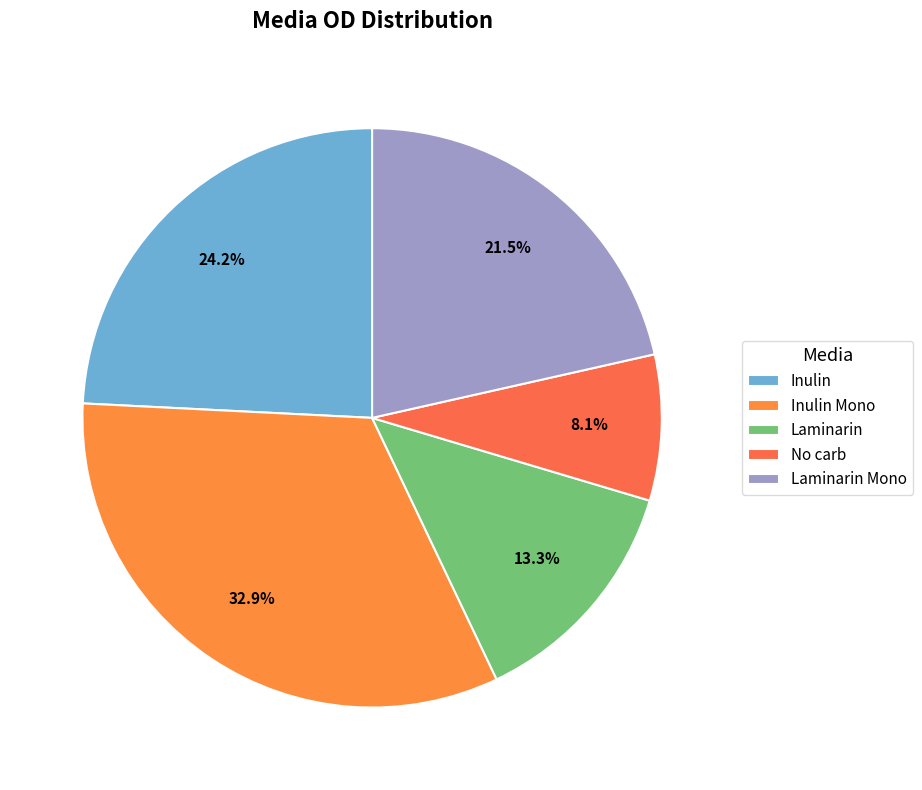

Count the number of slices in the pie.

5